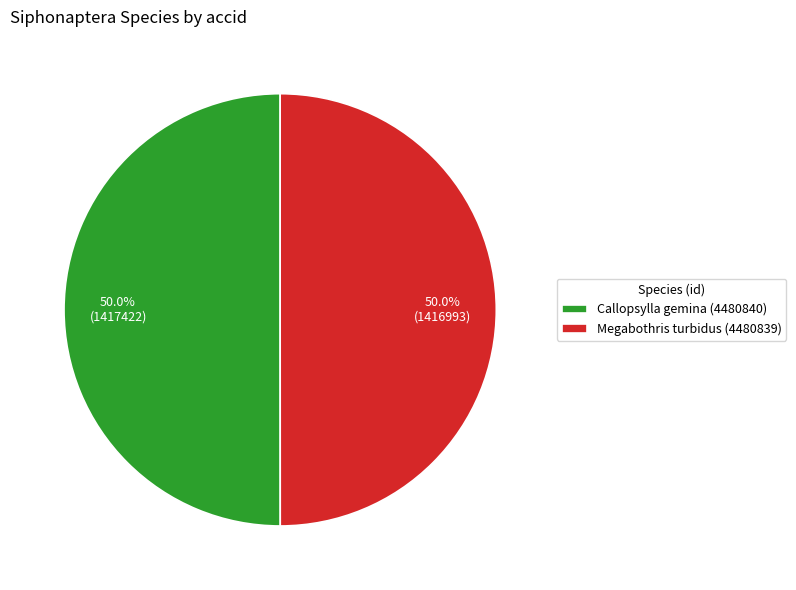

To the nearest percent, what is the average slice percentage?

50%